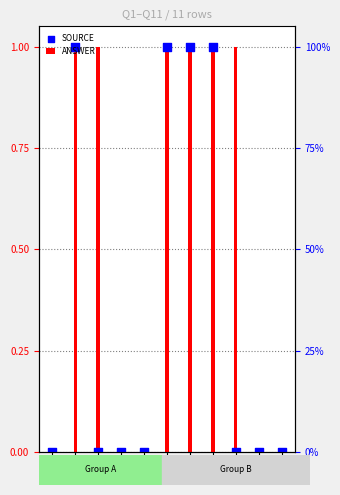

Which series reaches the minimum Y coordinate?

ANSWER